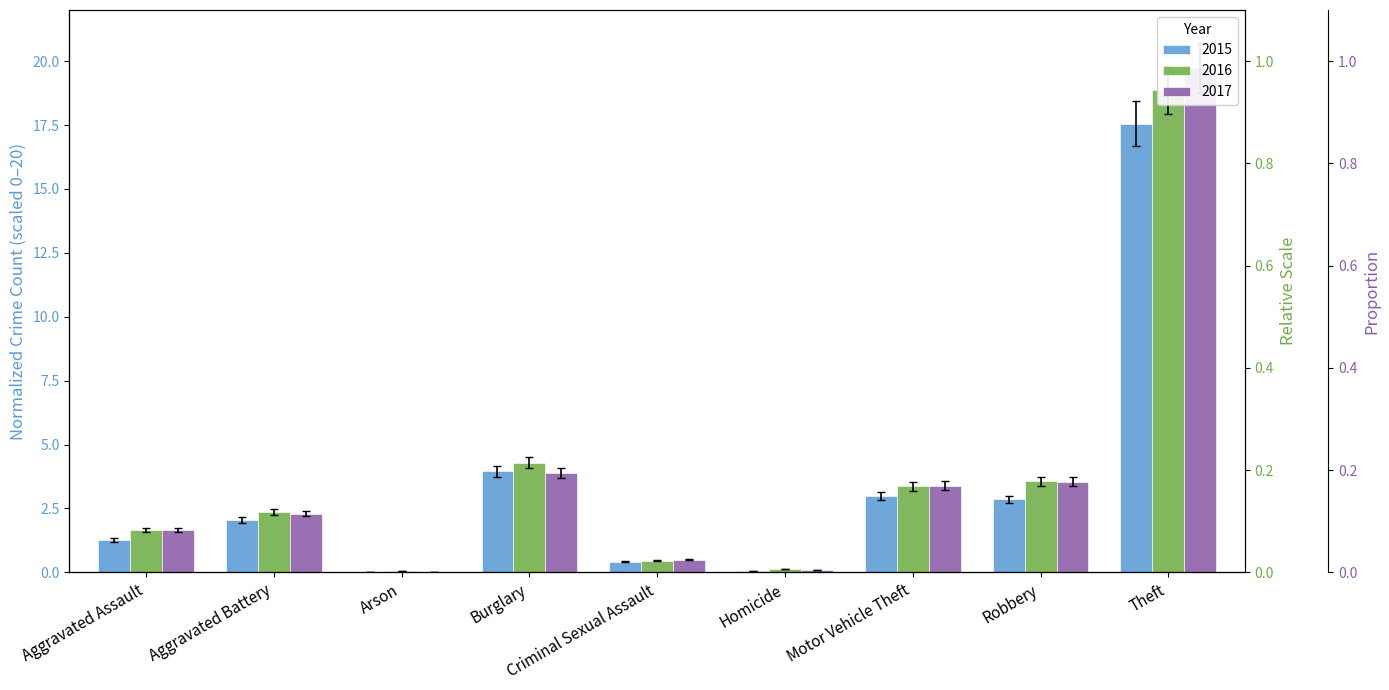

The value of 2017 at Burglary is 3.7. True or false?

True